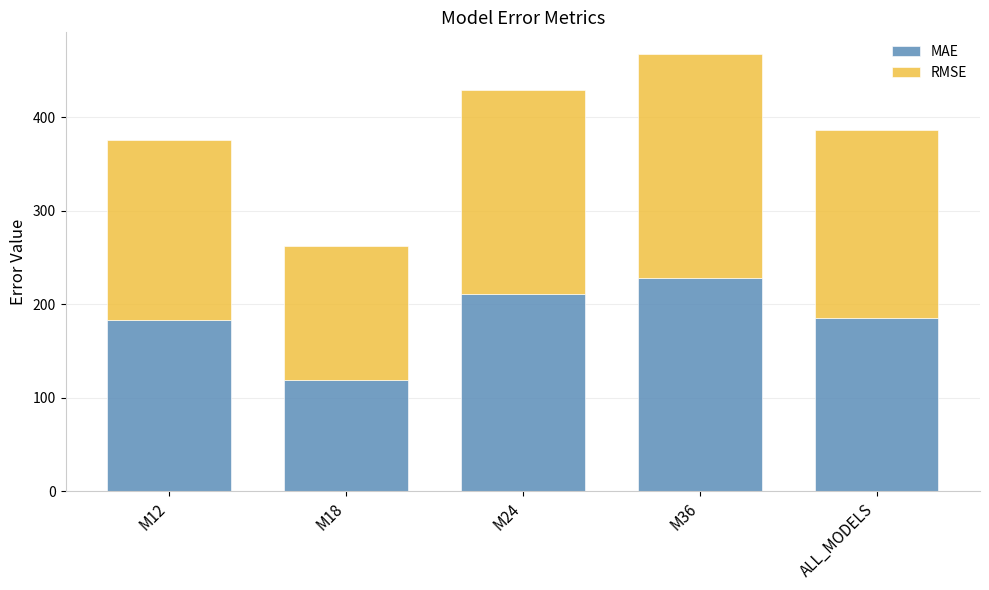

What is the approximate value of MAE at M12?

183.1